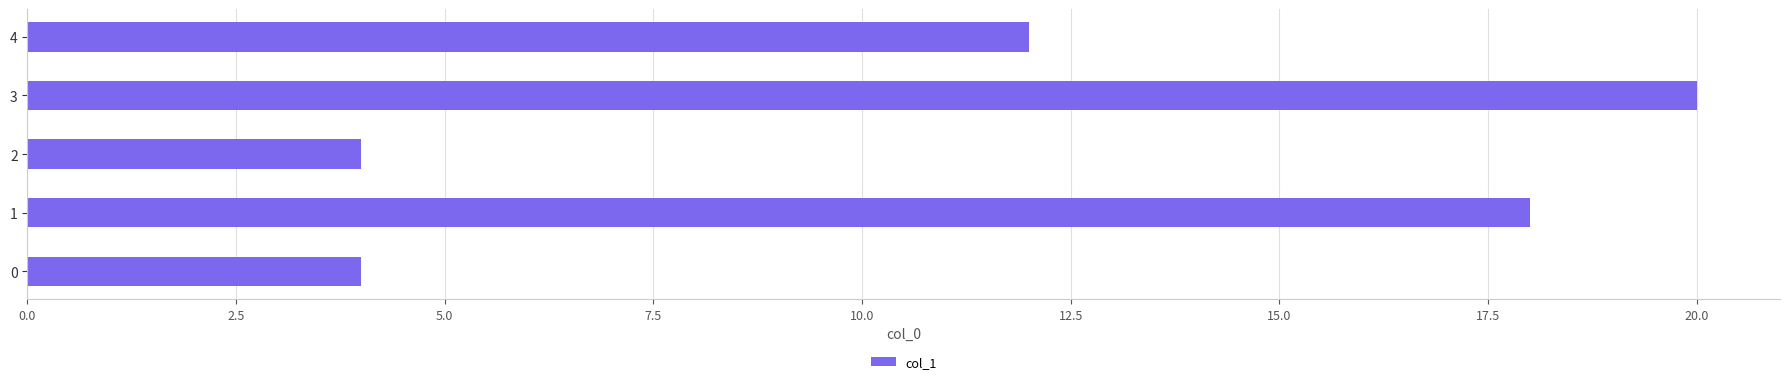

The value at 1 is 18. True or false?

True